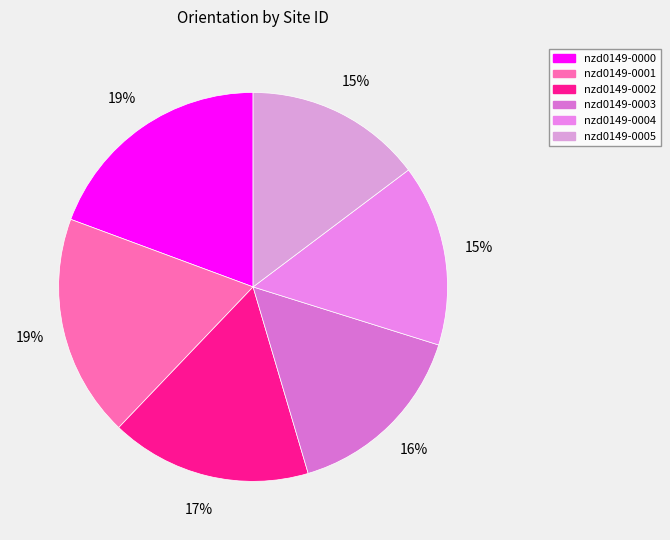

Is nzd0149-0003 the majority of the pie?

No